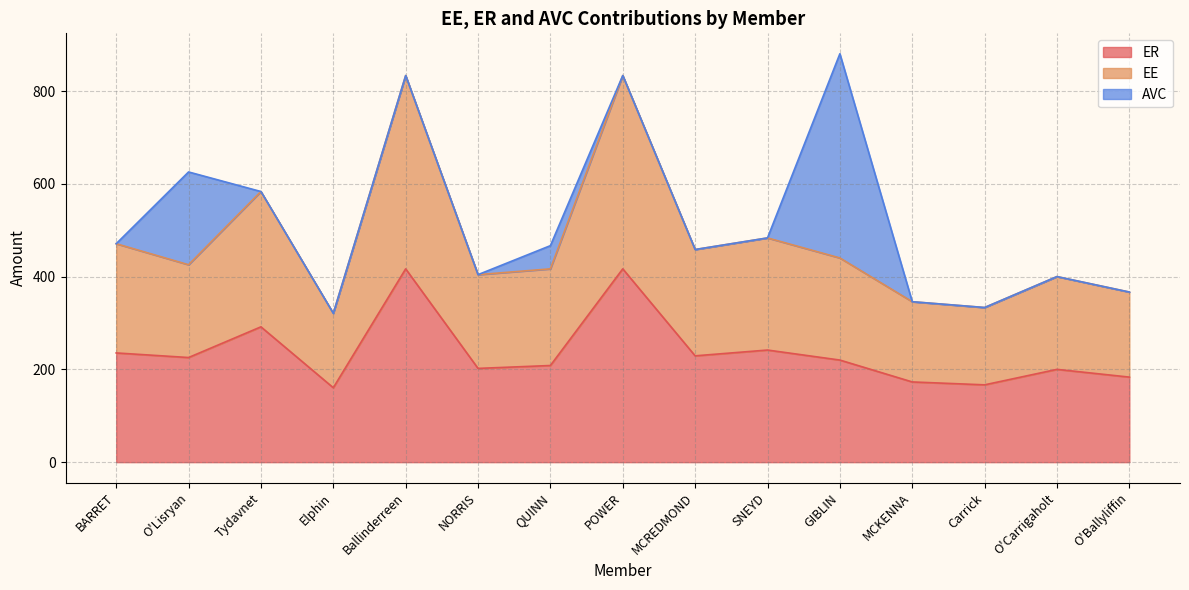

What is the smallest value displayed?

160.4